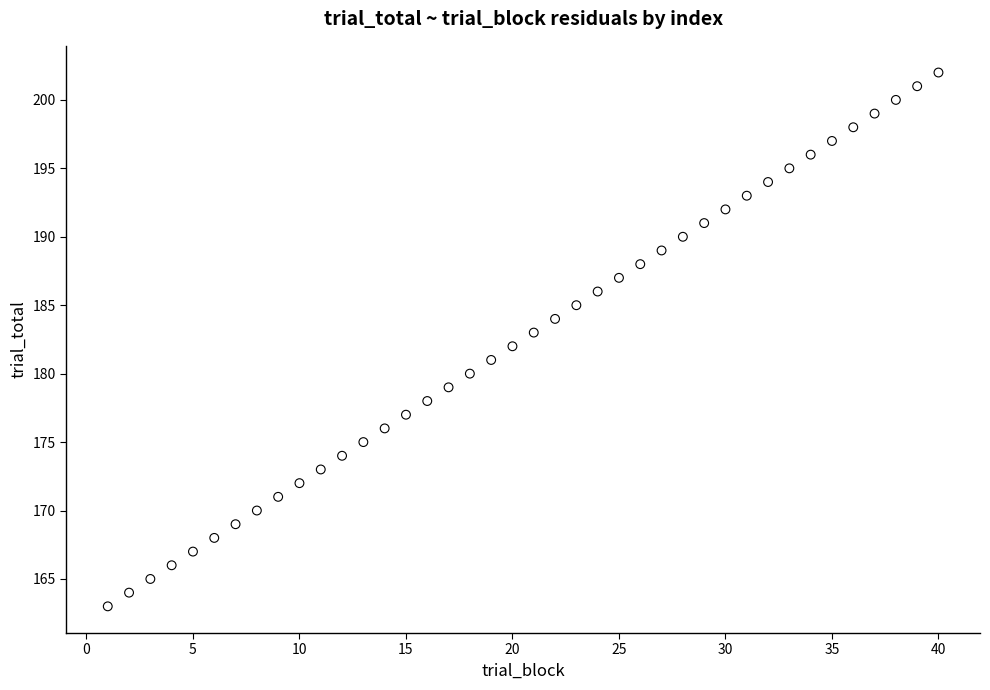

What is the range of Y values (max minus min)?

39